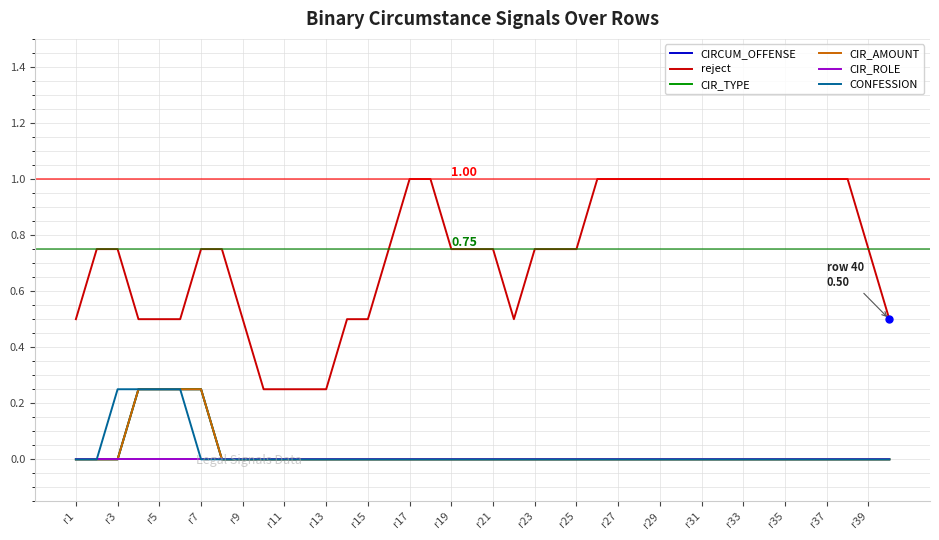

Is this an area chart (filled region under the line)?

No